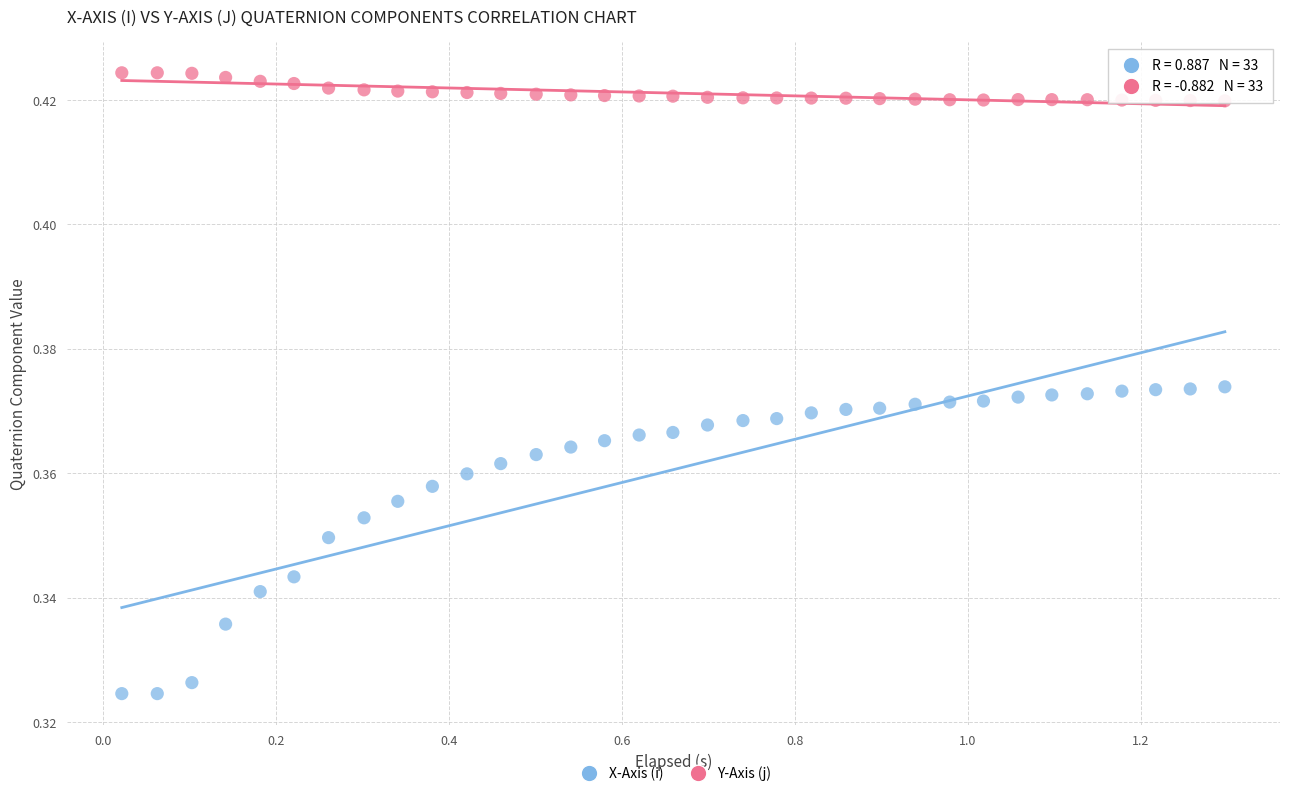

Which series contains the lowest Y value?

X-Axis (i)